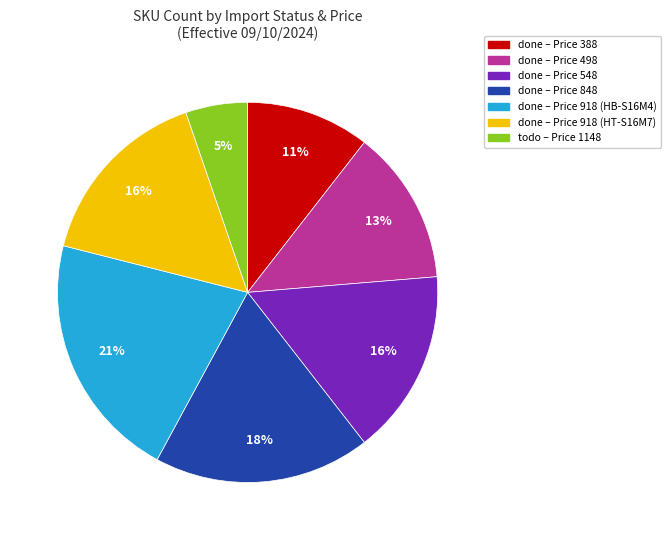

Count the number of slices in the pie.

7